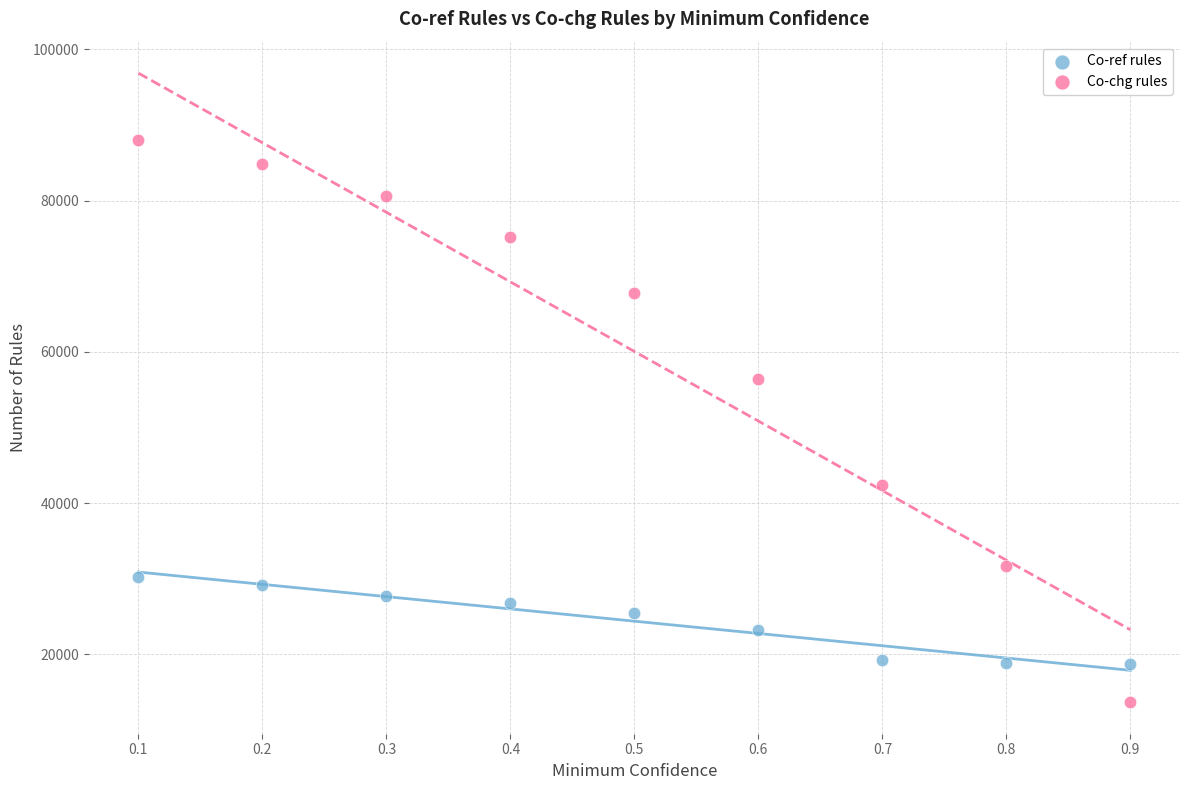

In the Co-chg rules series, what Y value is closest to 50875?

56456.4